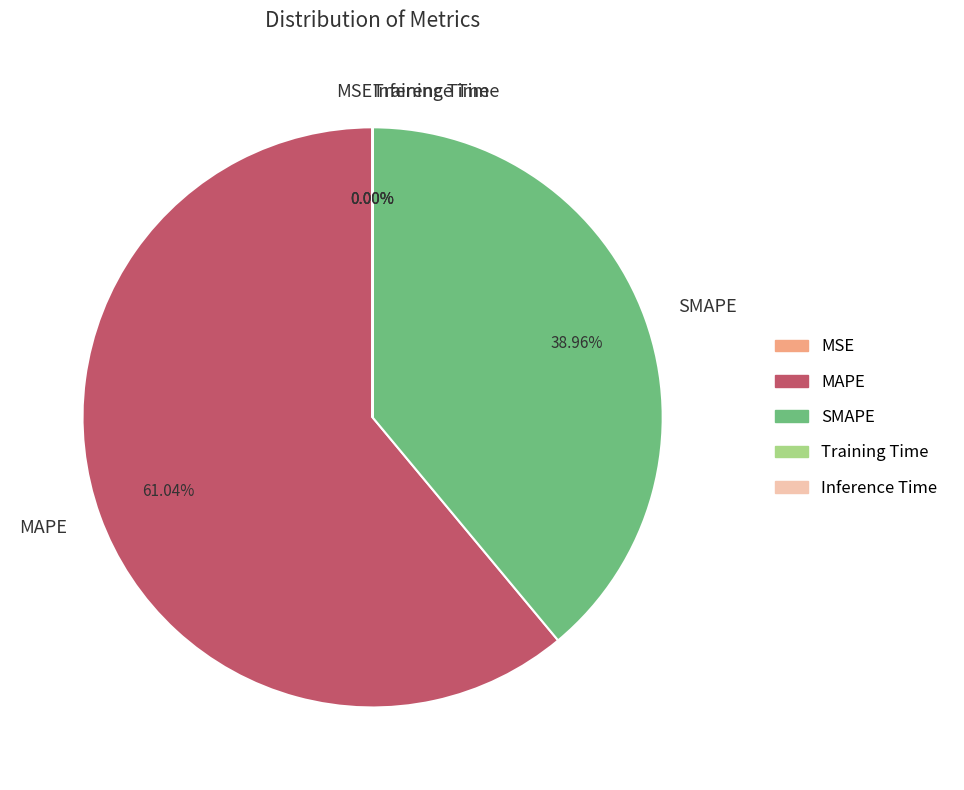

To the nearest percent, what is the difference between the largest and smallest slice percentages?

61%